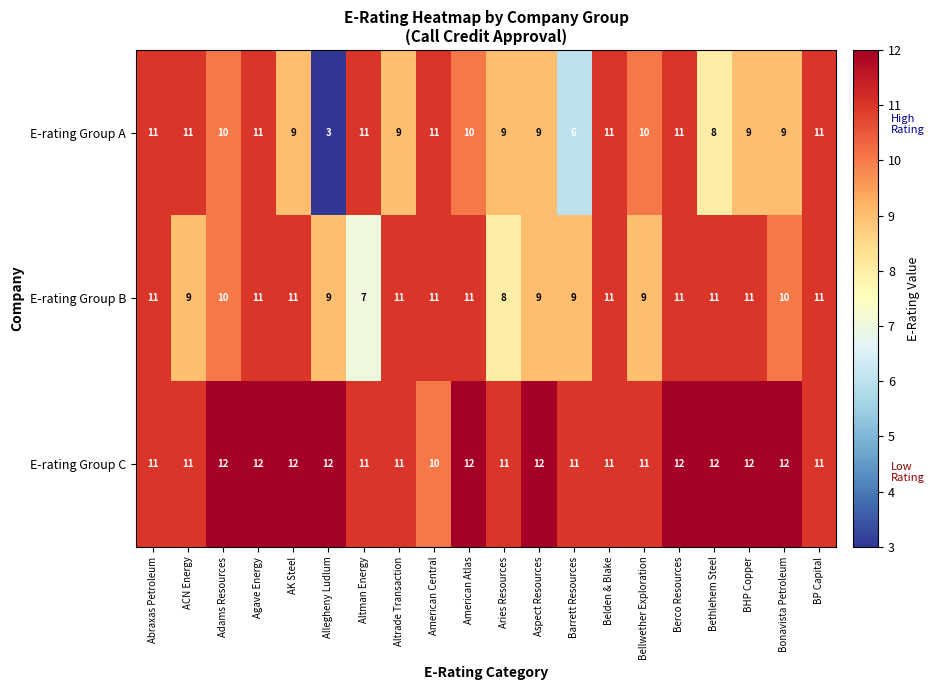

What is the highest value of the E-rating Group C series?

12